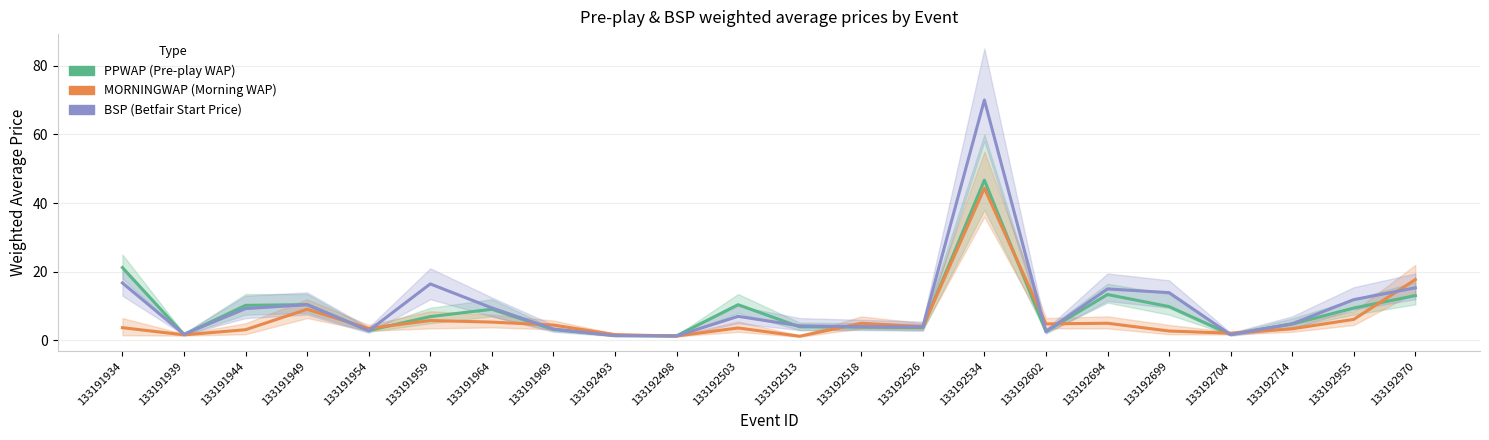

Is the value of BSP at 133192518 greater than the value of MORNINGWAP at 133192699?

Yes